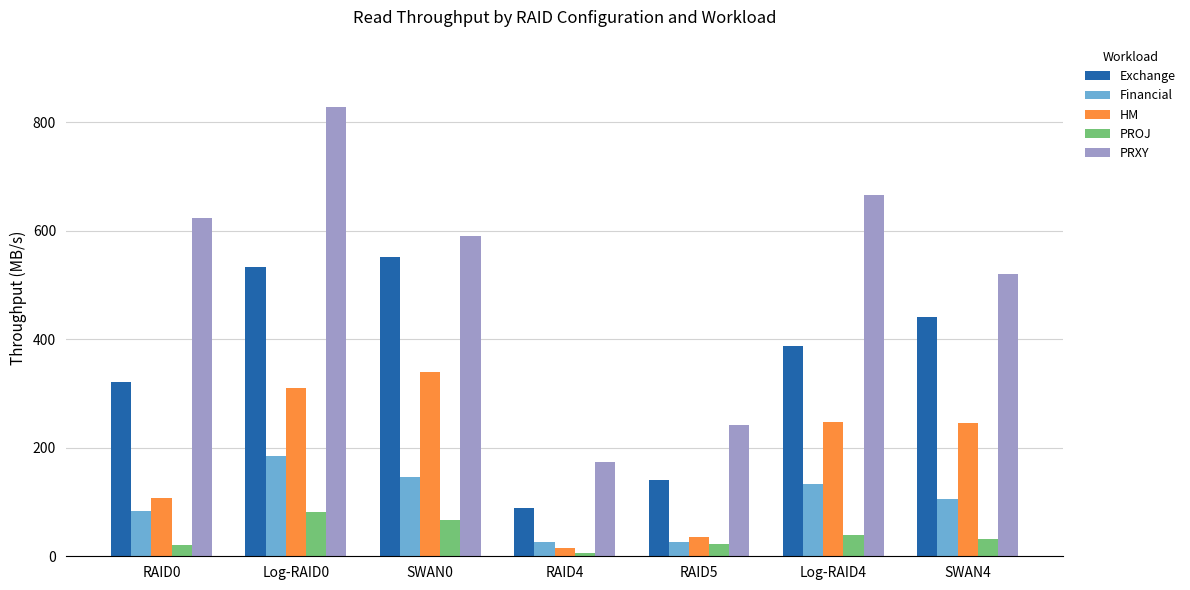

At which label does Exchange reach its peak?

SWAN0